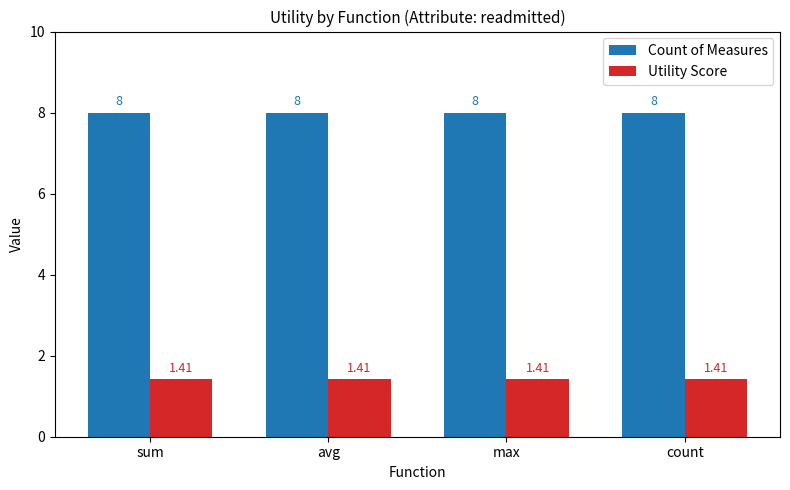

What is the label of the 1st bar from the left?

sum